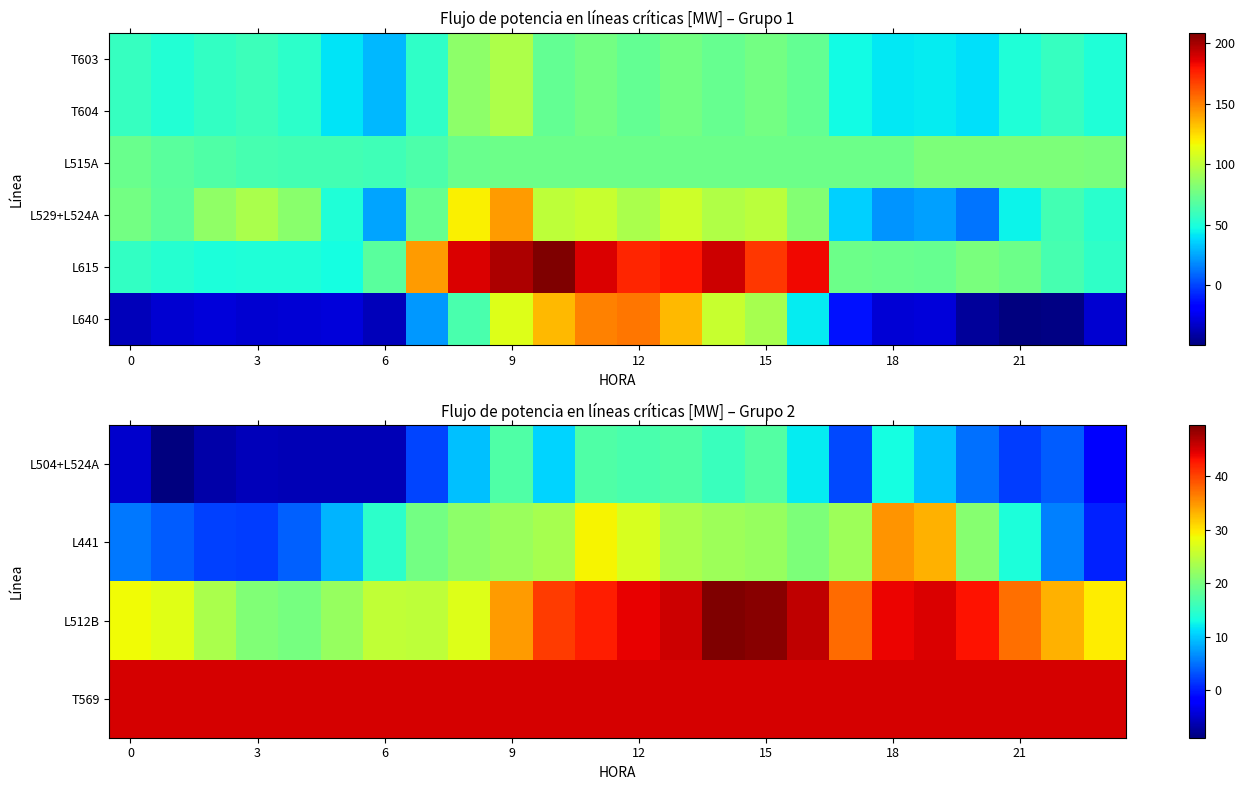

Which label corresponds to the largest value in the chart?

10